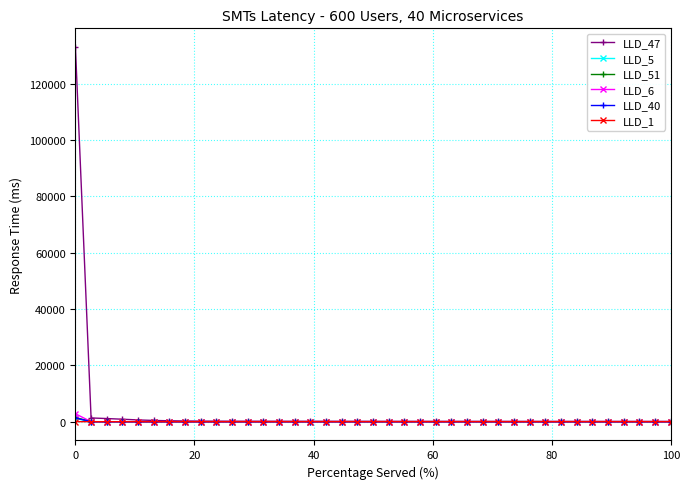

What are all the series names shown in the legend?

LLD_47, LLD_5, LLD_51, LLD_6, LLD_40, LLD_1